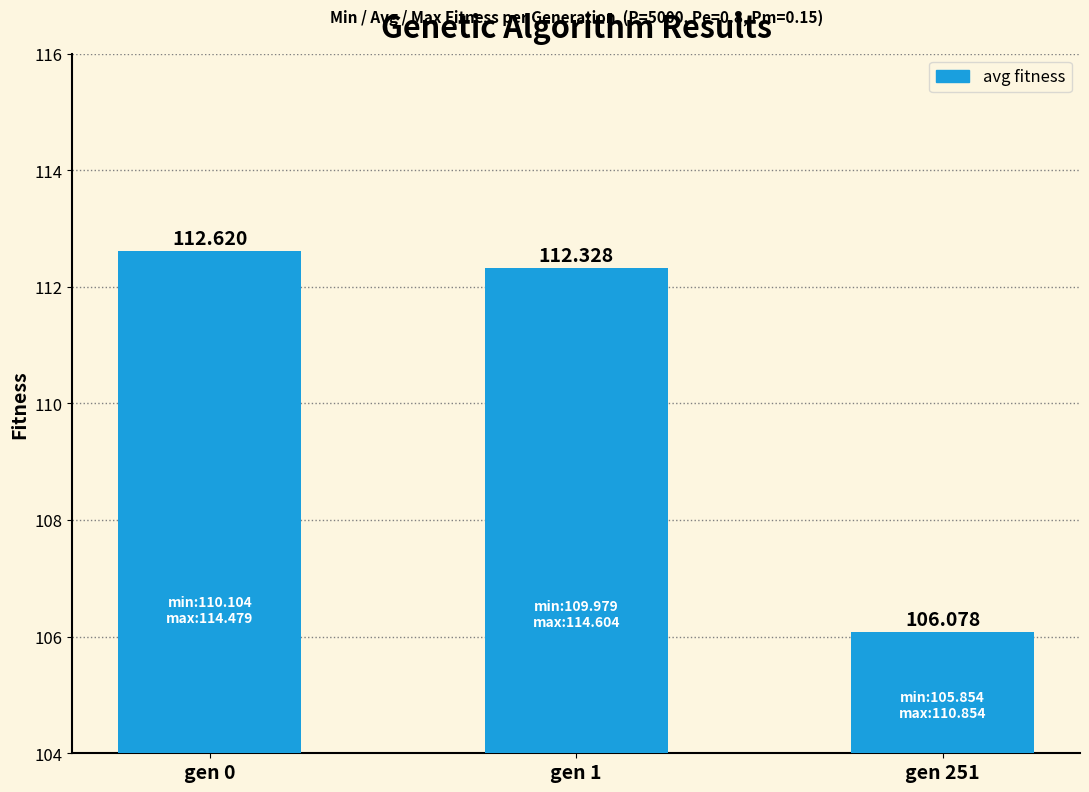

Rank the categories by value from lowest to highest.

gen 251, gen 1, gen 0